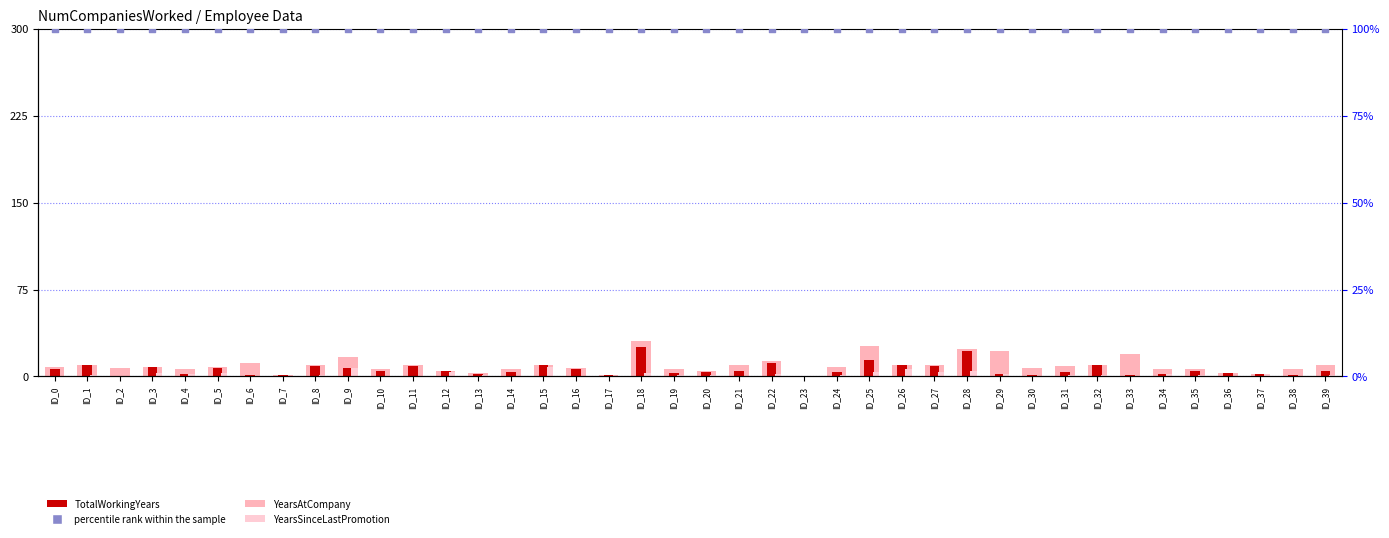

At which category is the sum across all series the highest?

ID_18